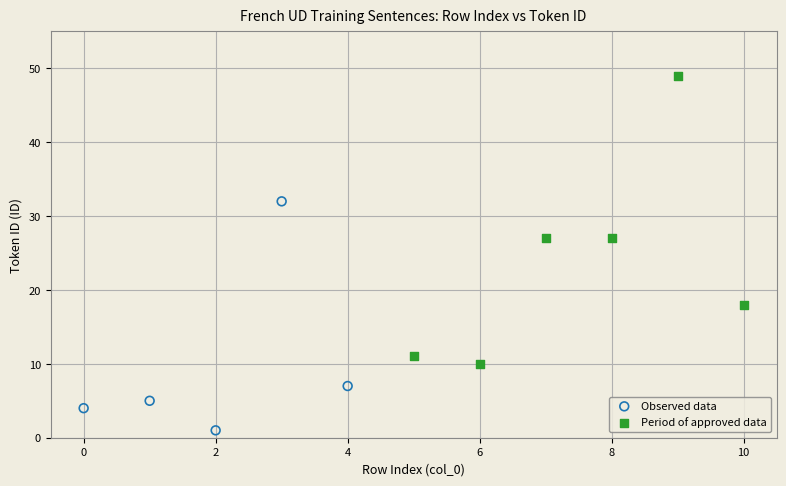

What are all the series names shown in the legend?

Observed data, Period of approved data